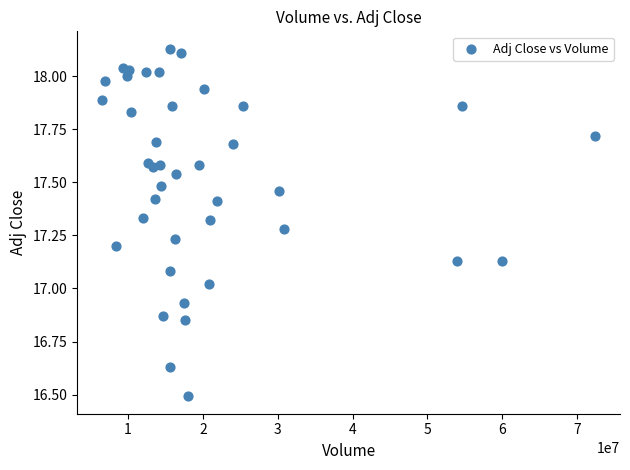

What is the range of X values (max minus min)?

65932900.0